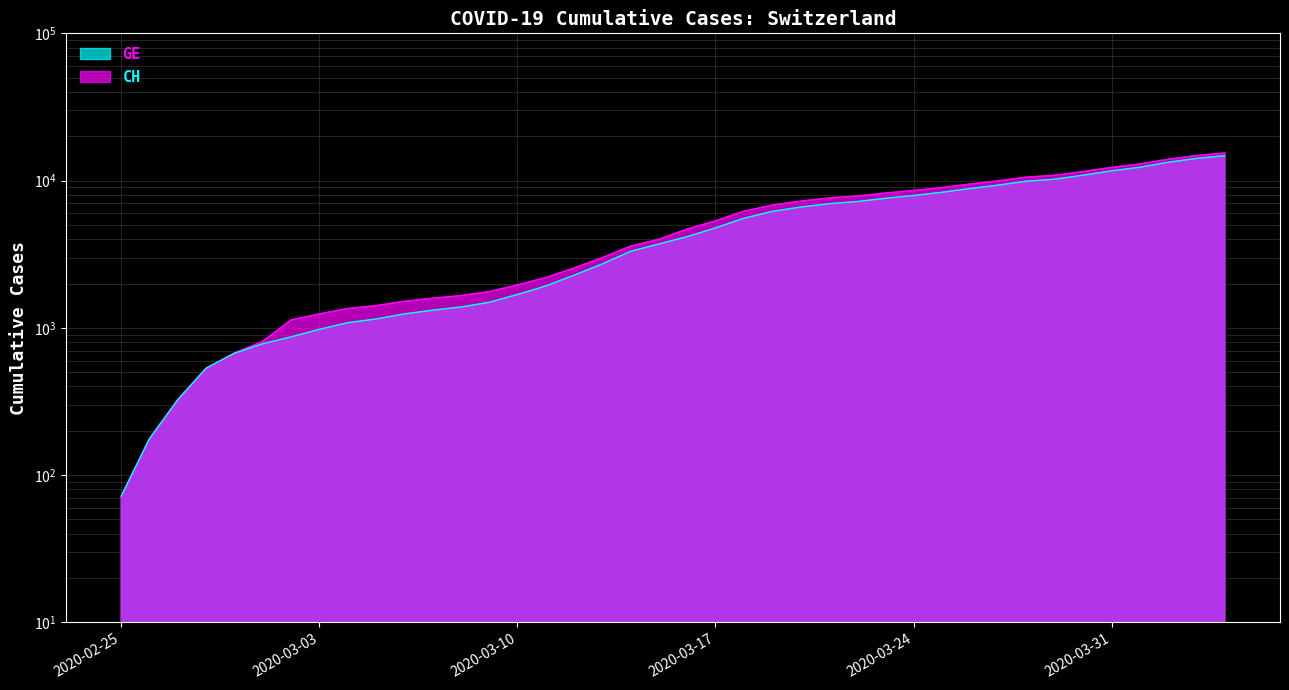

True or false: CH has more than 0 interior local peaks.

False